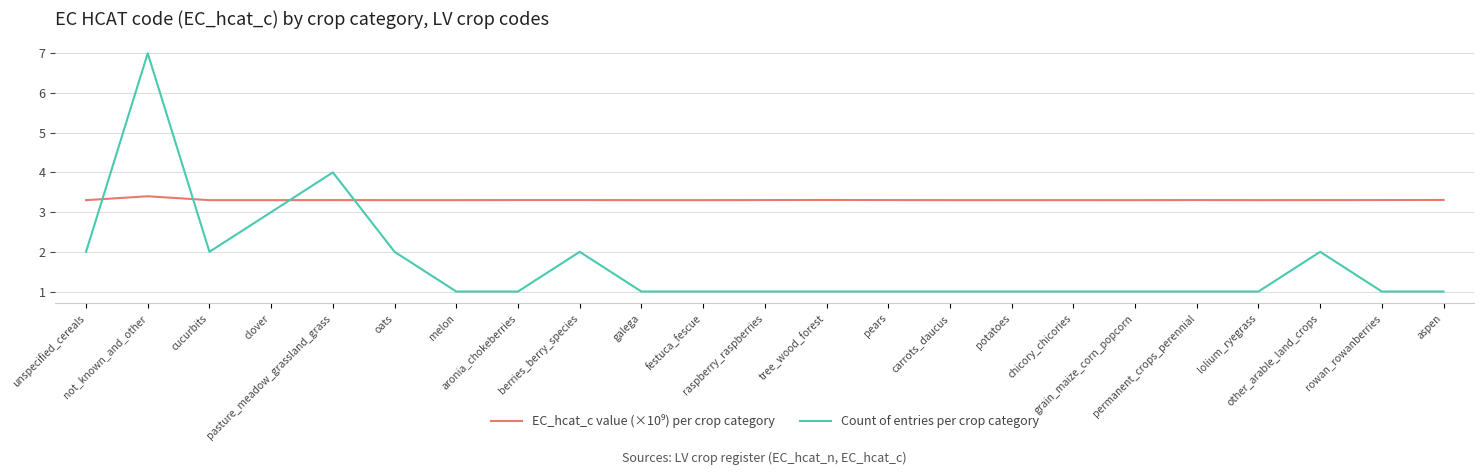

Which series has the widest spread of values?

Count of entries per crop category